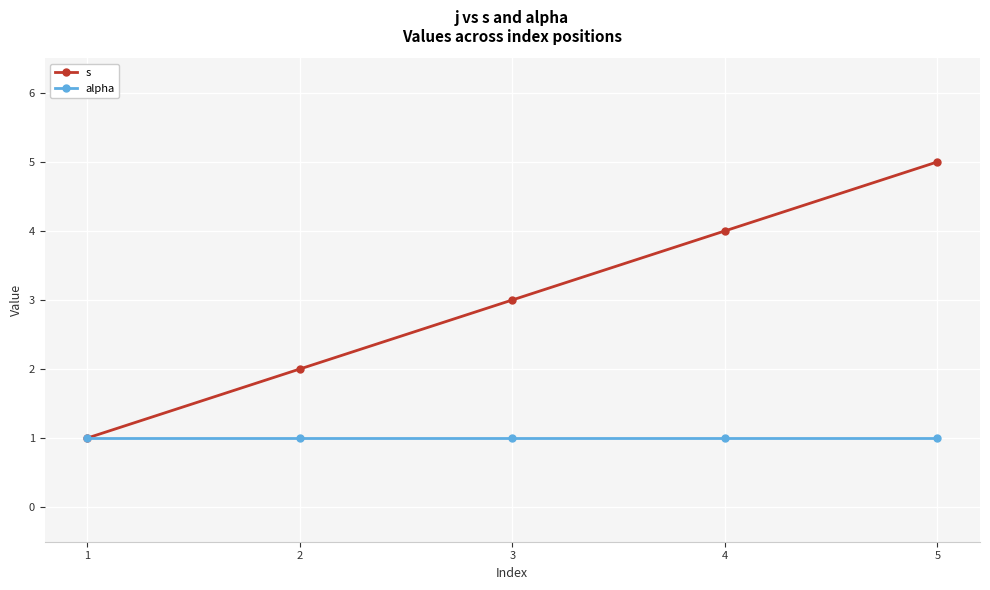

The value of s at 3 is 1. True or false?

False